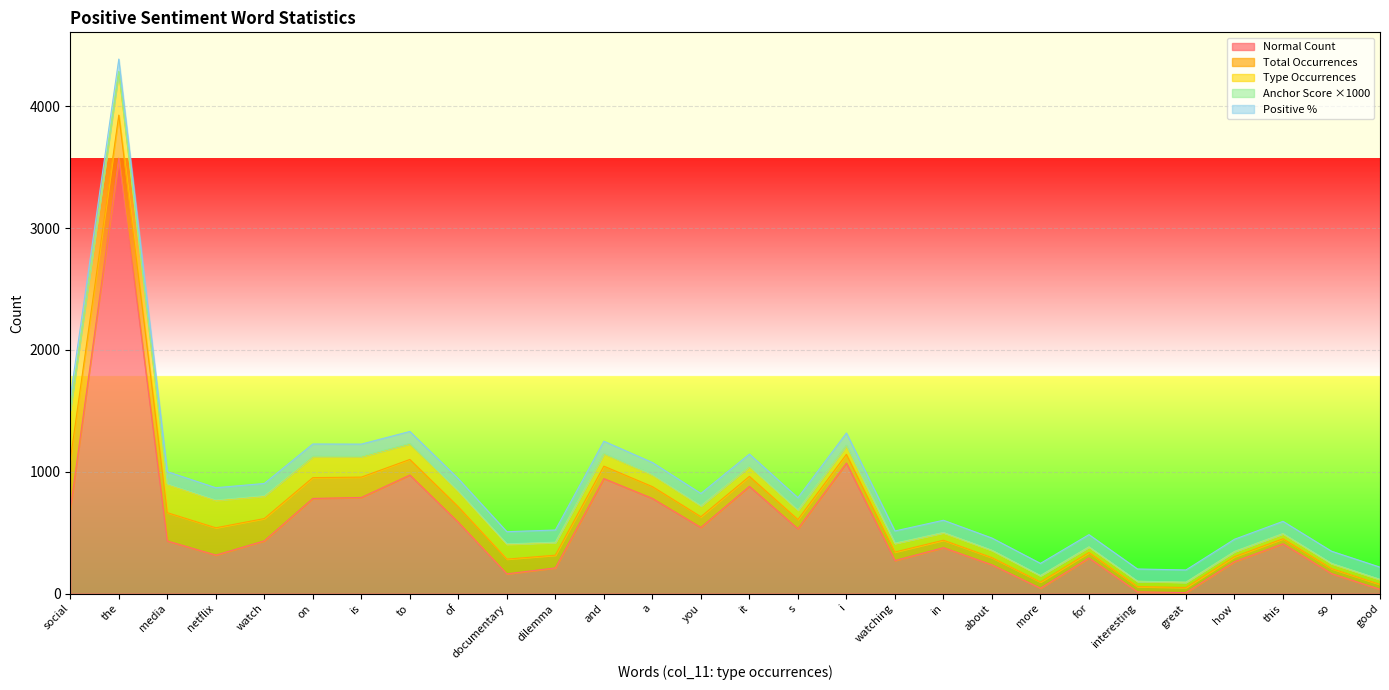

What are all the series names shown in the legend?

normal, total_occurences, type_occurences, anchor_score_x1000, positive_pct